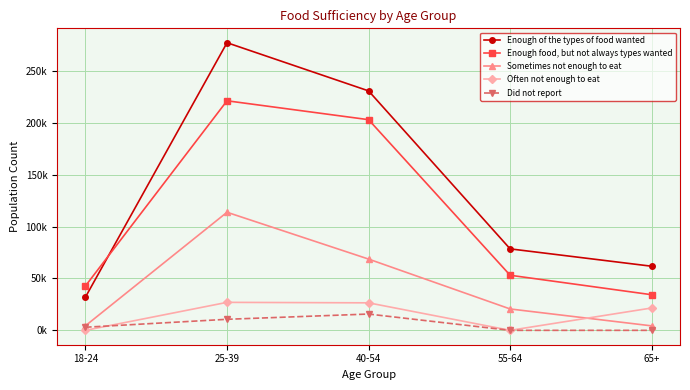

What are all the series names shown in the legend?

Enough of the types of food wanted, Enough food, but not always types wanted, Sometimes not enough to eat, Often not enough to eat, Did not report